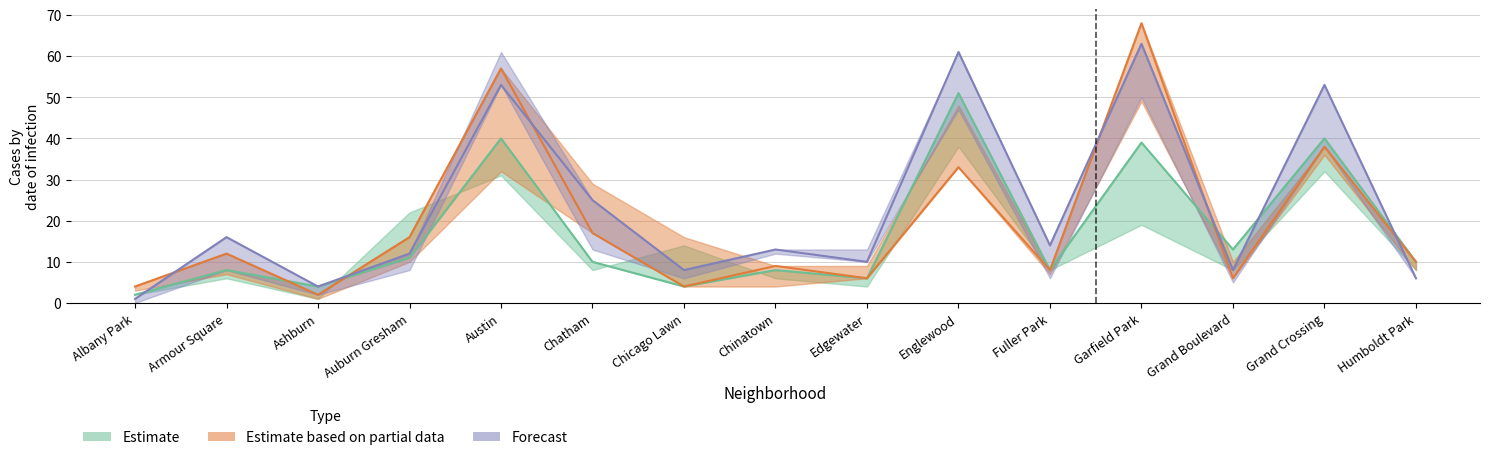

Which series changed the most between Albany Park and Auburn Gresham?

2018